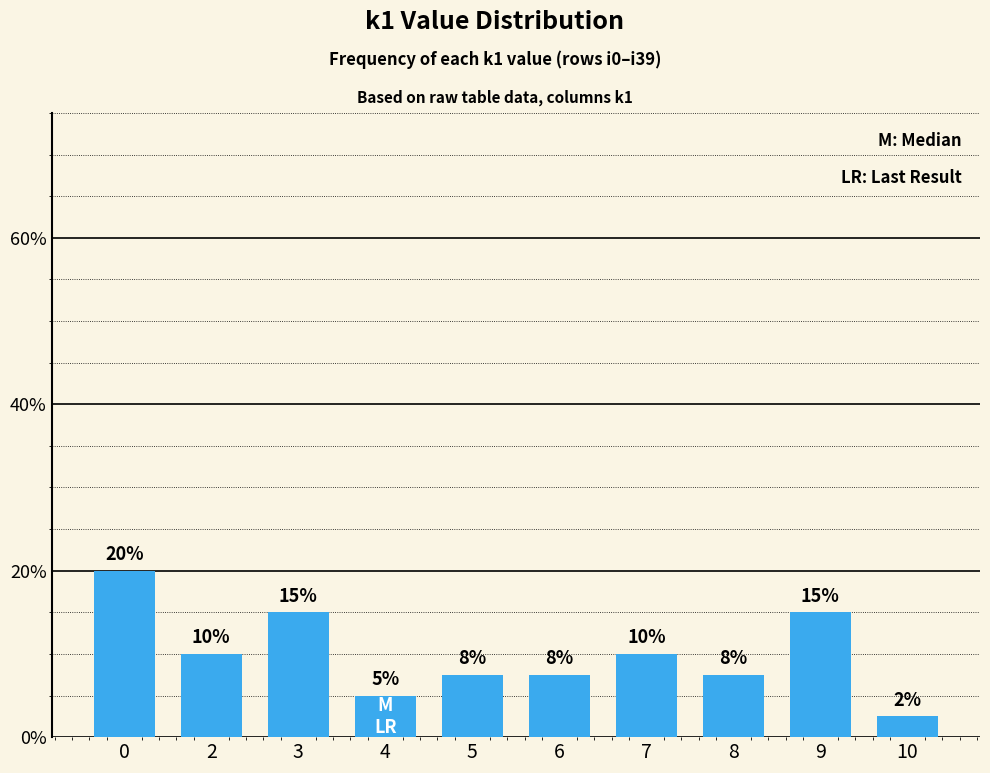

What is the difference between the maximum and minimum values?

17.5